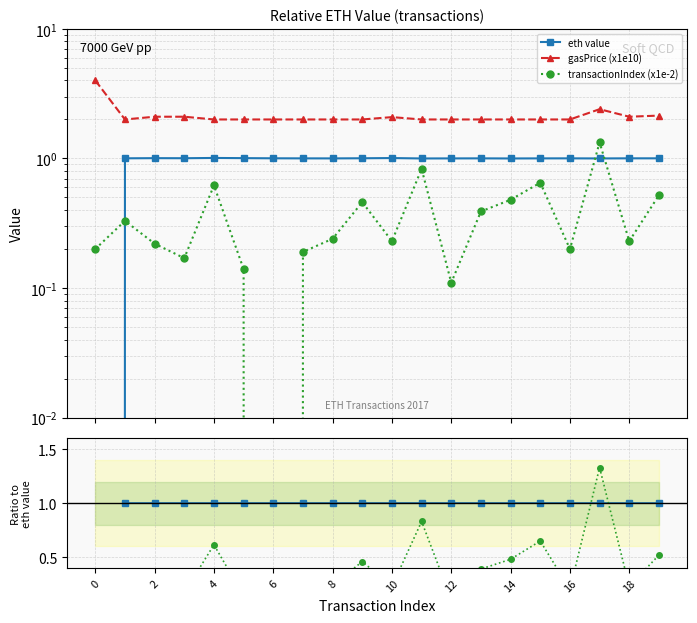

True or false: gasPrice (x1e10) and eth value cross at least once.

False